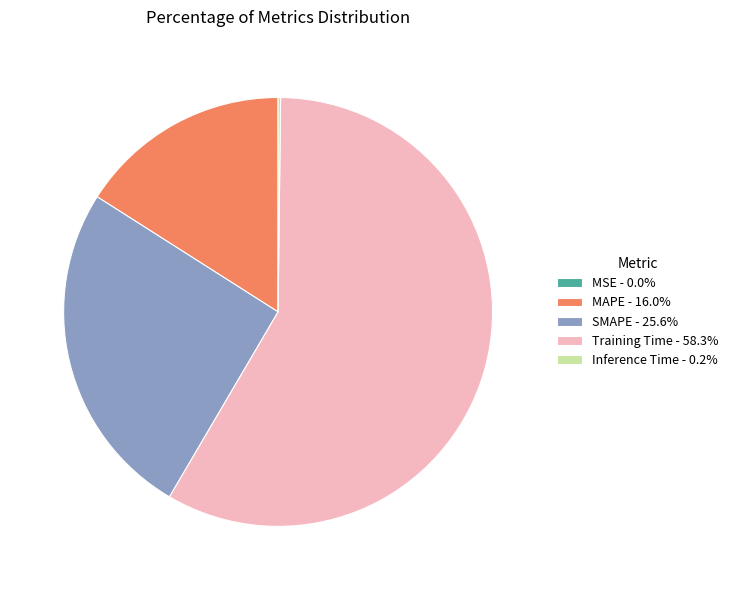

What is the ratio of the value at SMAPE - 25.6% to the value at Training Time - 58.3%?

0.4